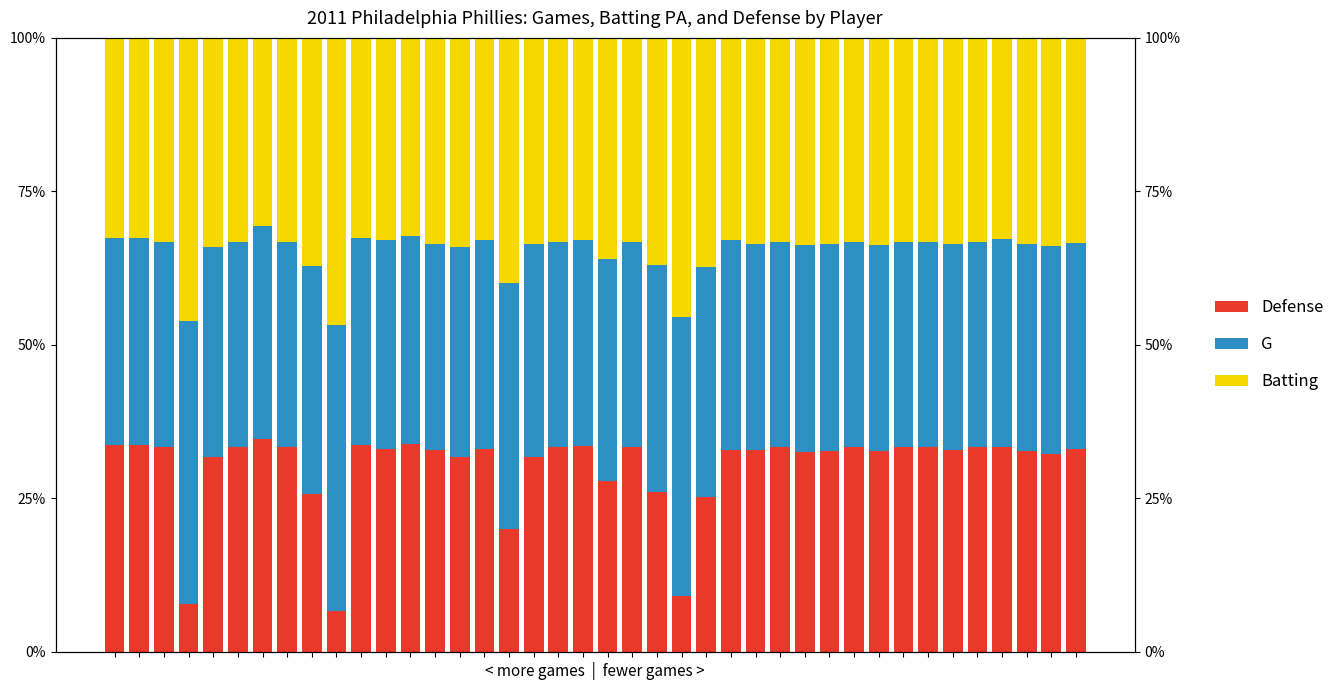

Rank the series at 19 from lowest to highest value.

Batting, Defense, G